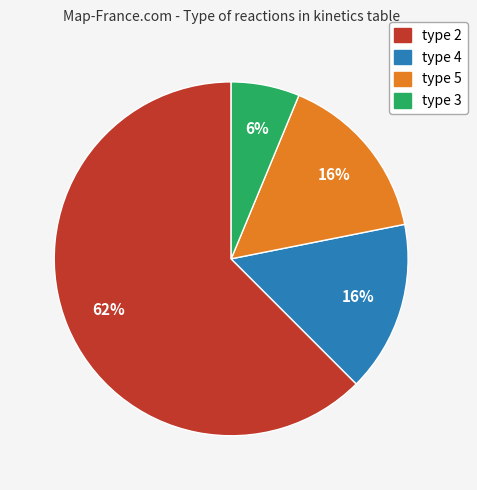

Count the number of slices in the pie.

4